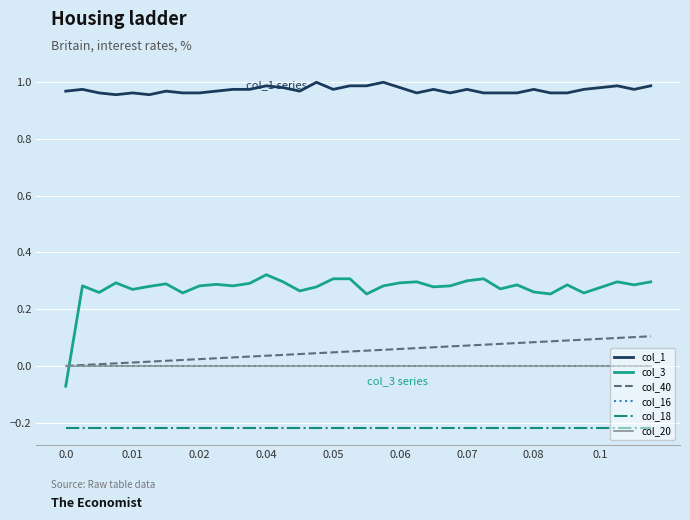

Which series has the largest range (max minus min)?

col_3